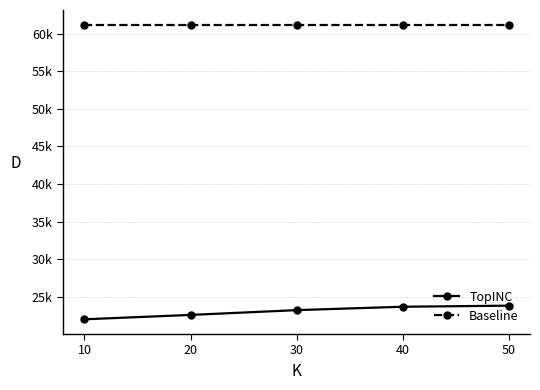

Does the chart have visible grid lines?

Yes